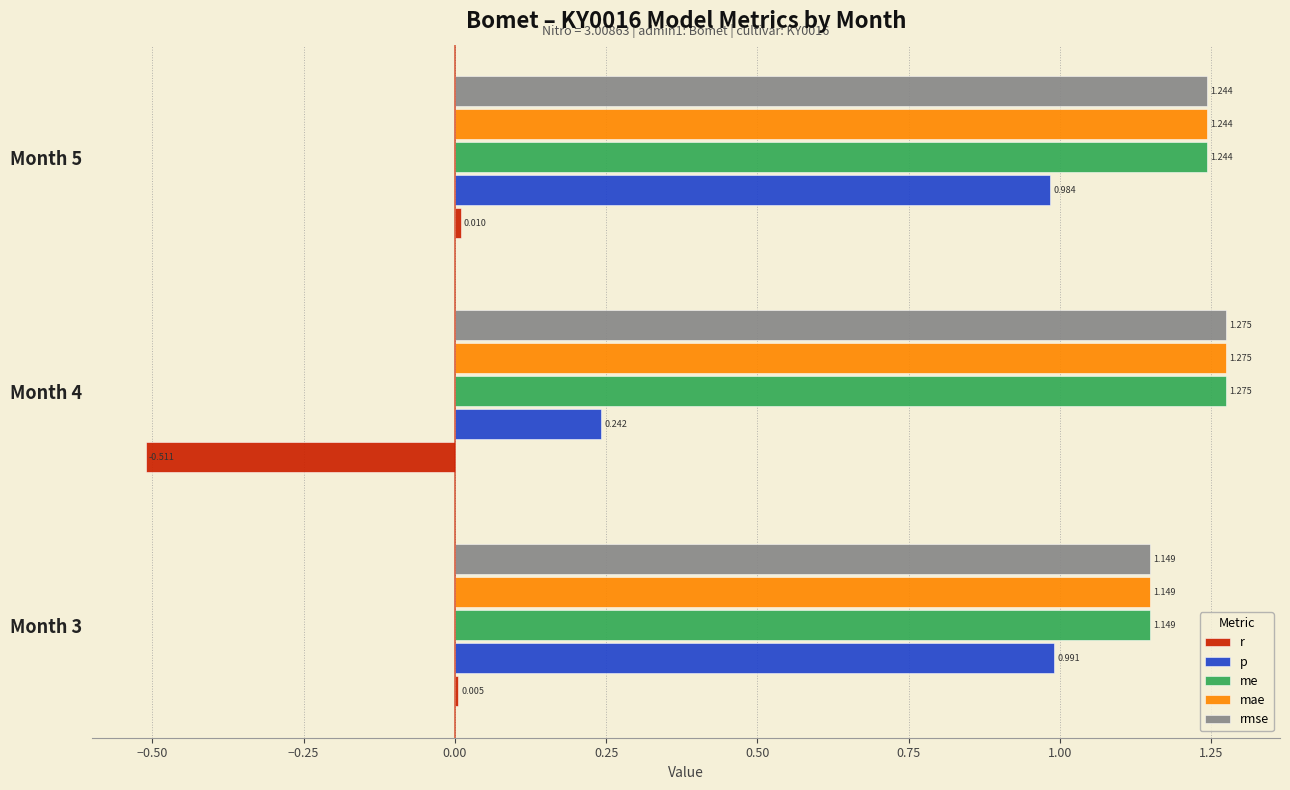

Between Month 4 and Month 5, which series saw the biggest shift?

p